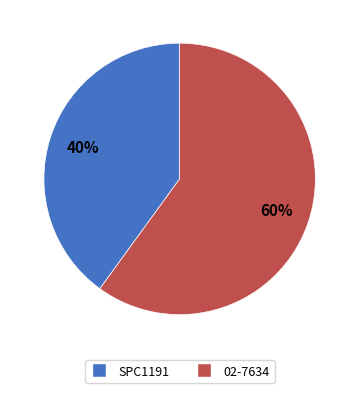

Which category has the biggest portion of the pie?

02-7634